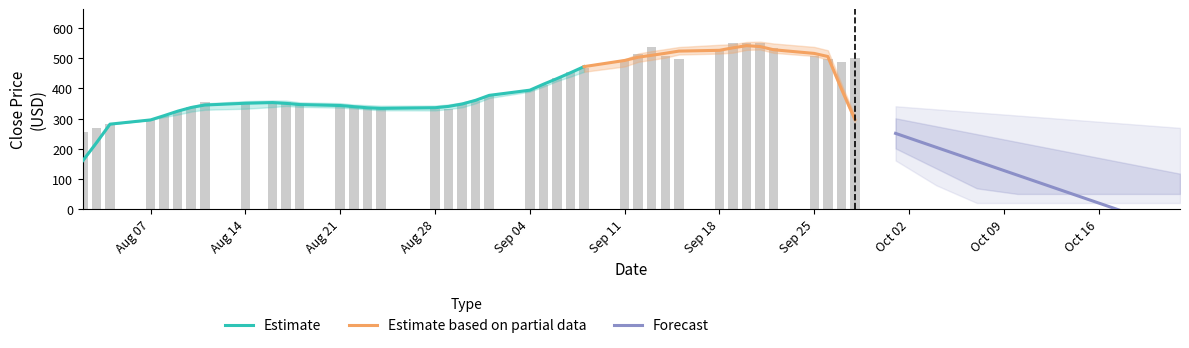

What is the label of the 17th bar from the left?

16